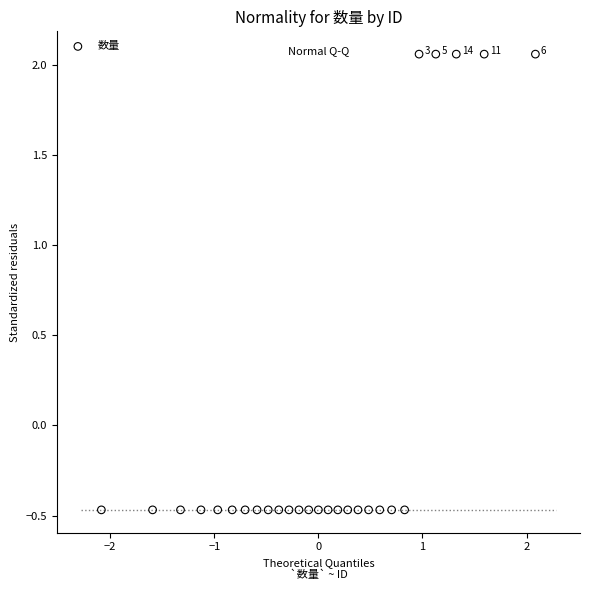

What is the range of X values (max minus min)?

4.2